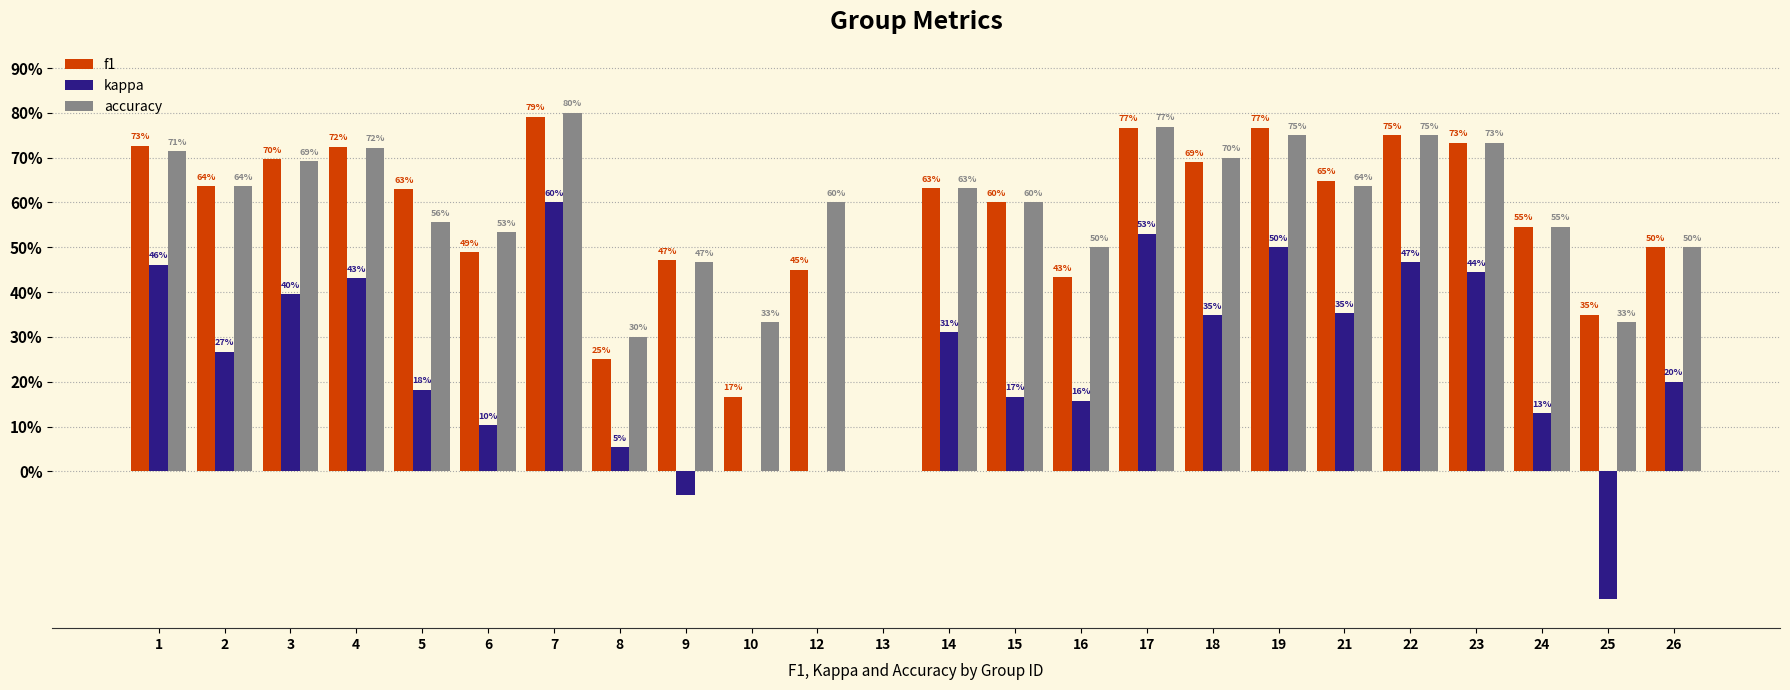

What are all the series names shown in the legend?

f1, kappa, accuracy